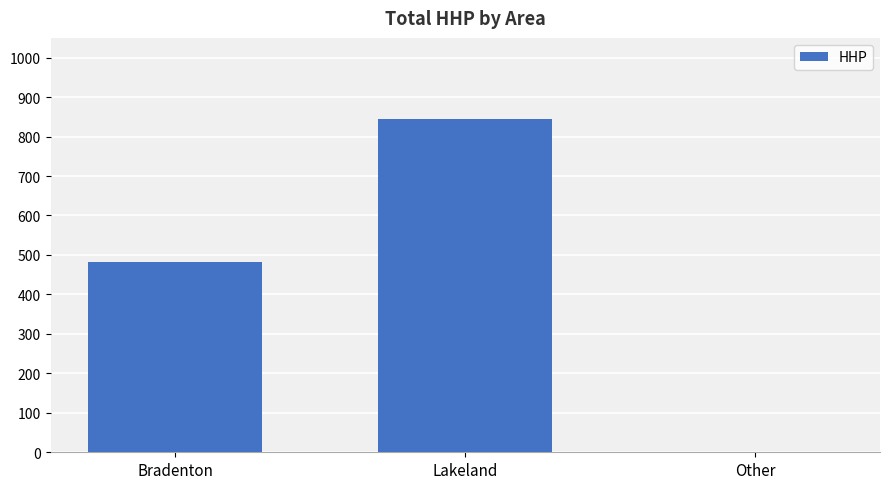

At which label is the value closest to 422?

Bradenton